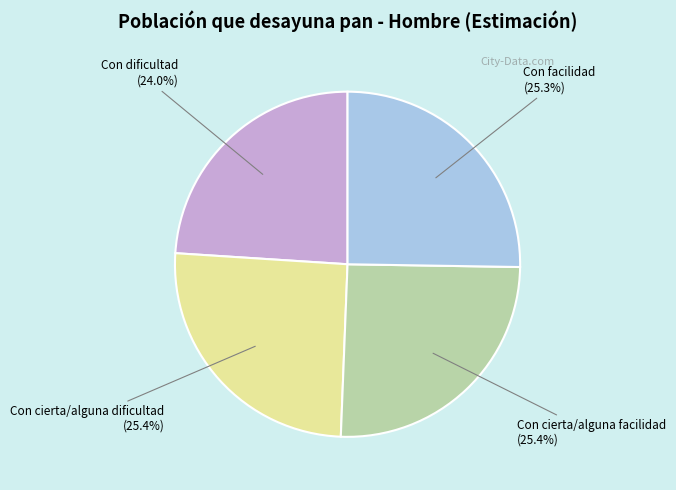

How many slices are in this pie chart?

4